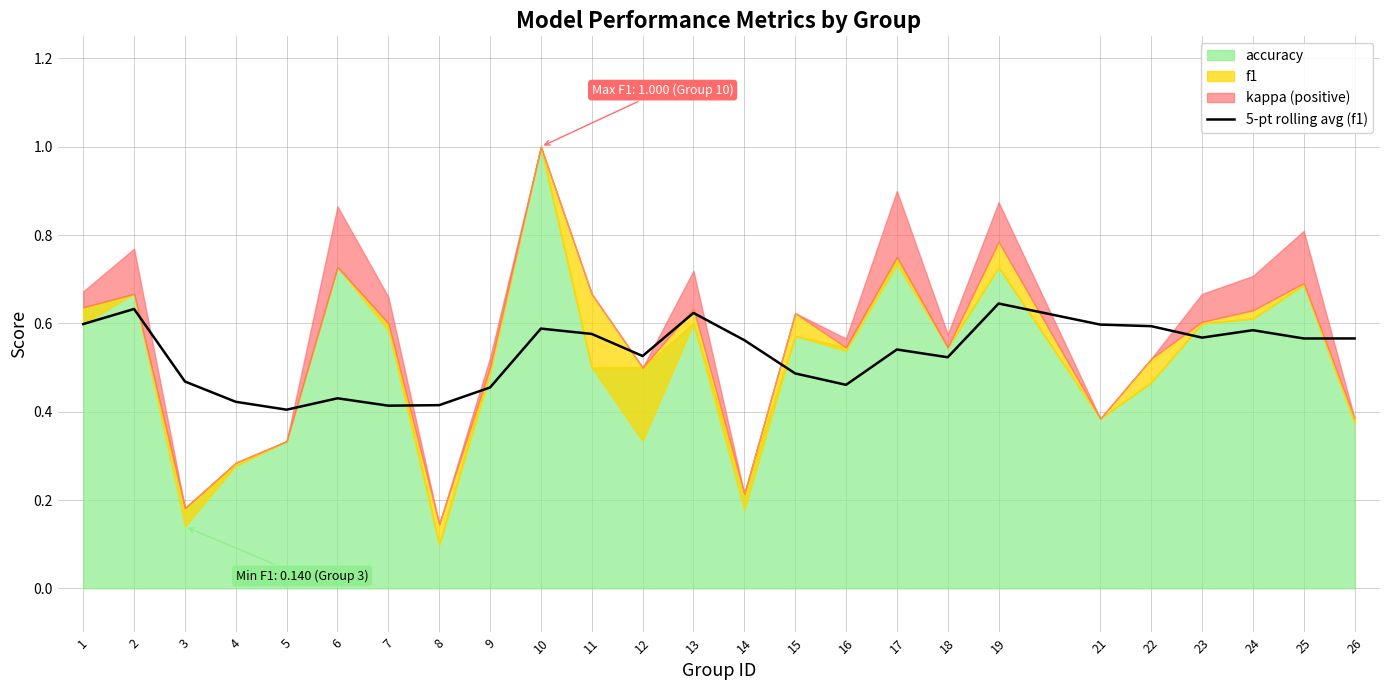

Reading left to right, list all the values displayed in this chart.

1=0.6	2=0.6	3=0.5	4=0.4	5=0.4	6=0.4	7=0.4	8=0.4	9=0.5	10=0.6	11=0.6	12=0.5	13=0.6	14=0.6	15=0.5	16=0.5	17=0.5	18=0.5	19=0.6	21=0.6	22=0.6	23=0.6	24=0.6	25=0.6	26=0.6